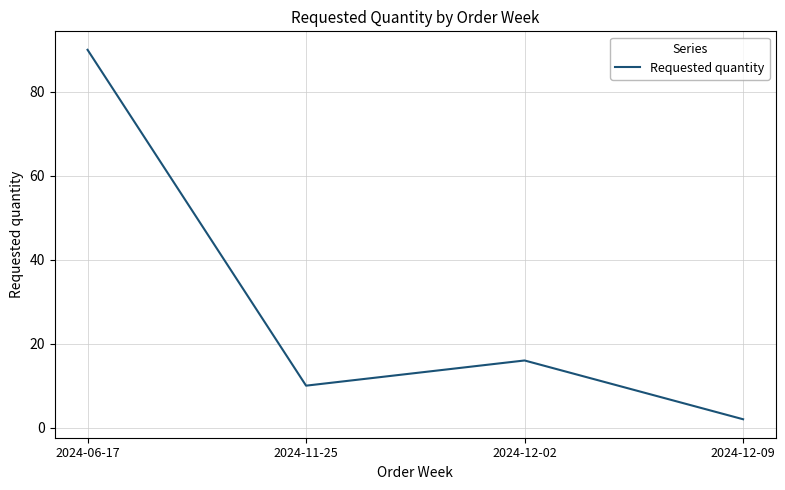

What is the change in value from 2024-06-17 to 2024-12-09?

-88